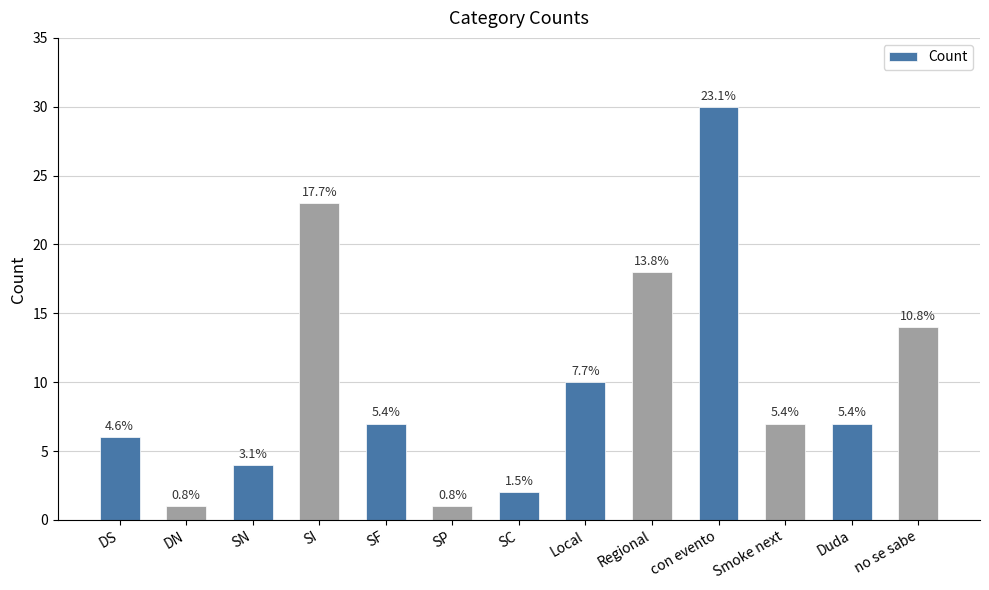

How many bars are there in total?

13